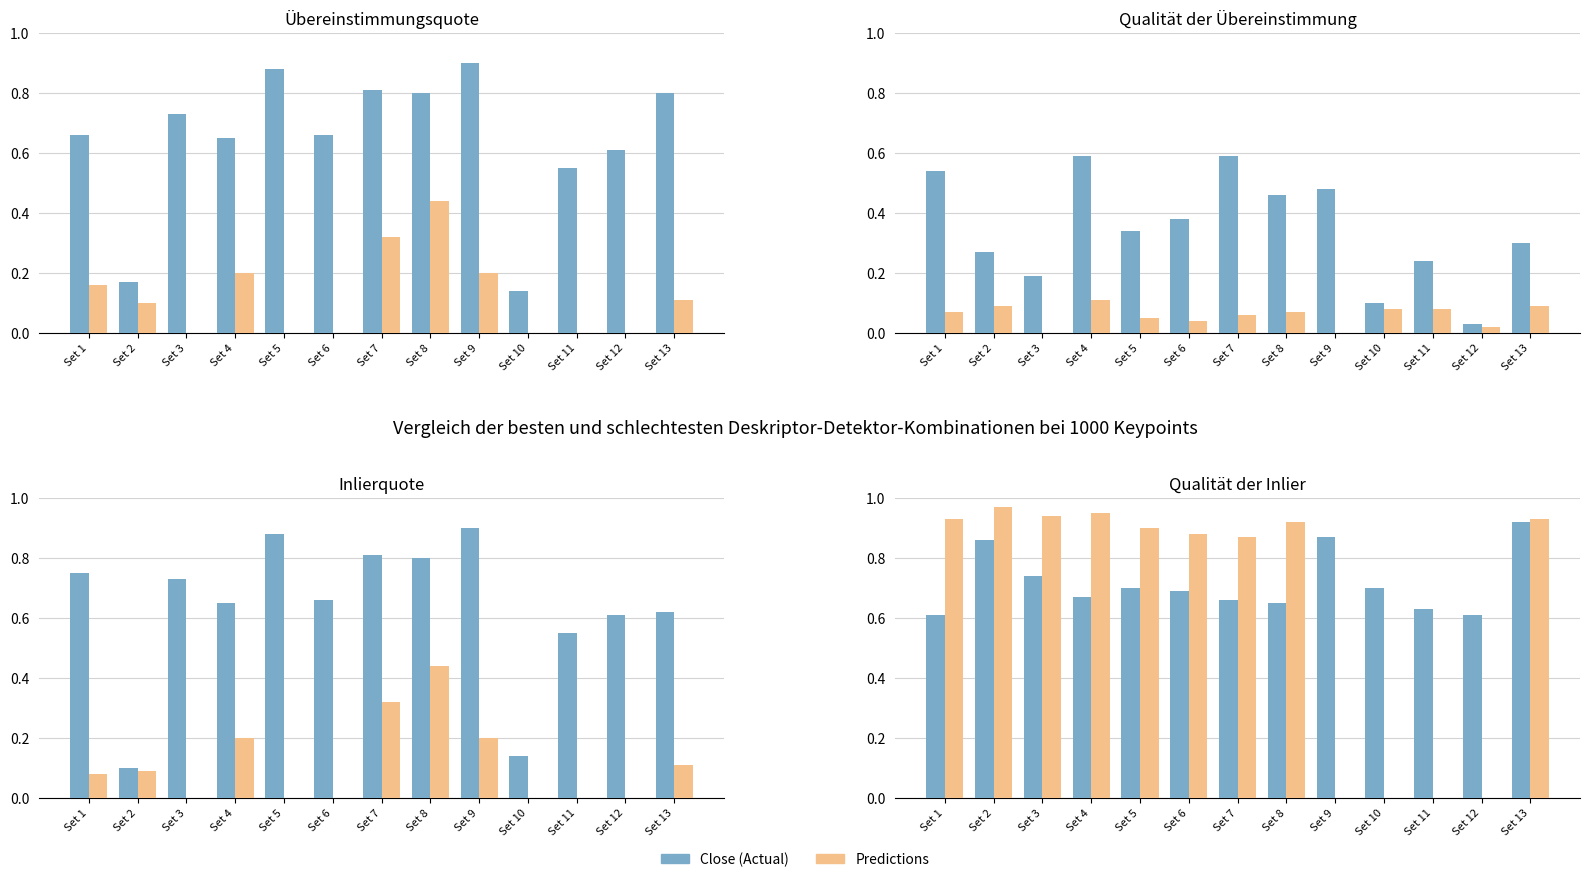

Which has a higher value, Set 12 or Set 10?

Set 10